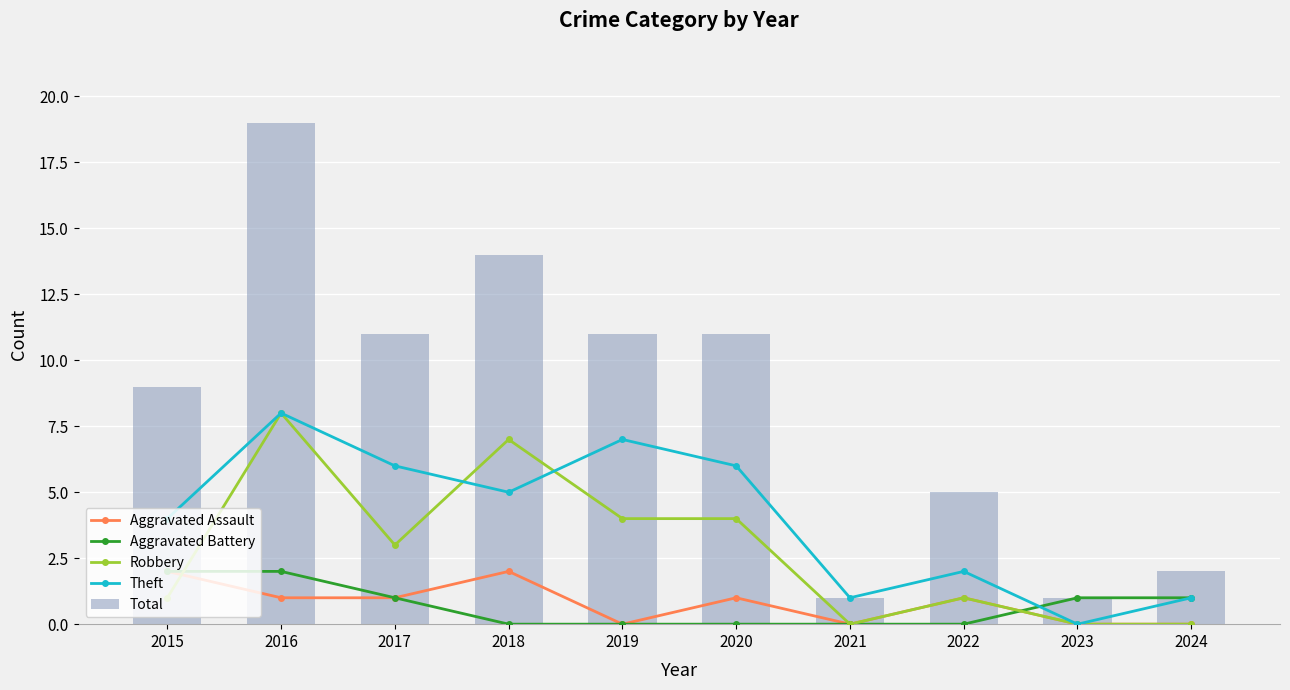

How many distinct data groups are displayed?

5